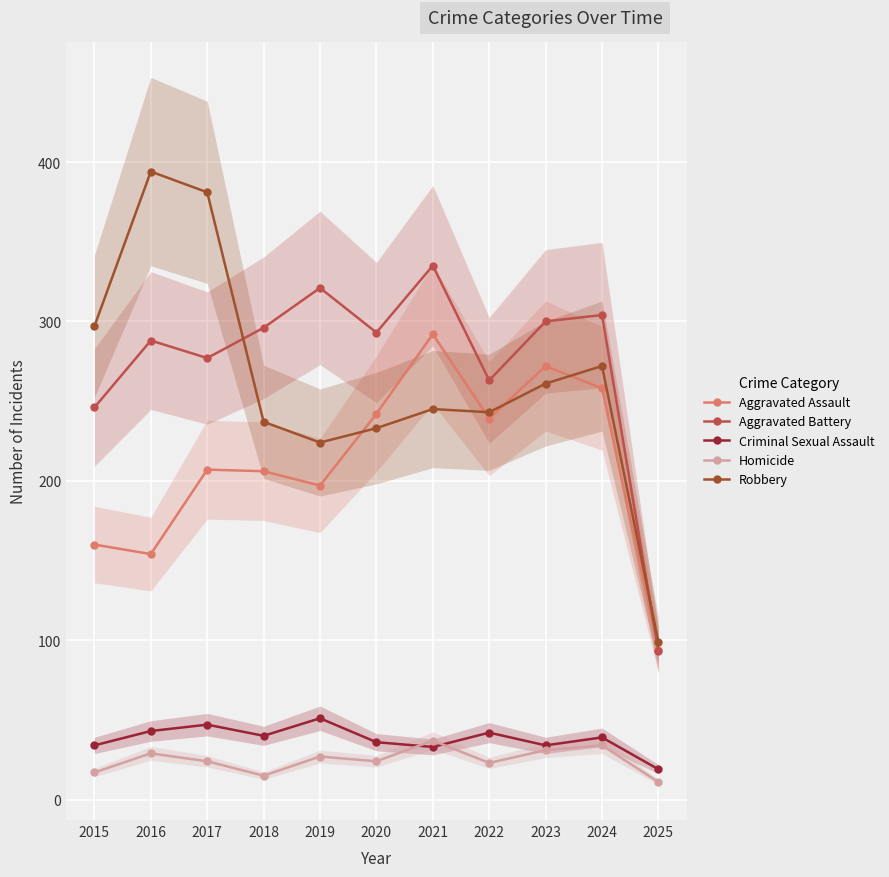

Where is Aggravated Assault nearest to the value 193?

2019